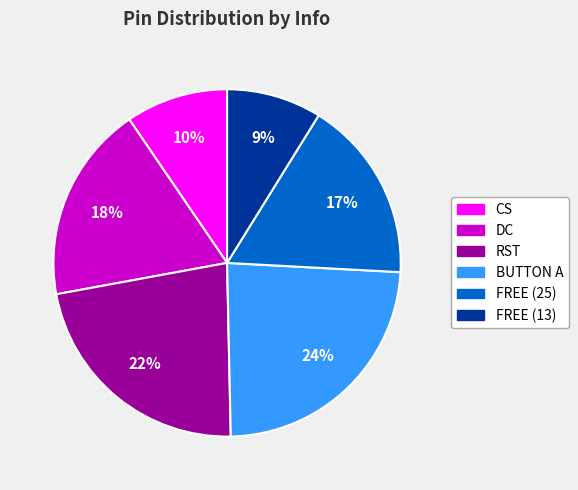

Is there any slice that represents more than half of the pie?

No